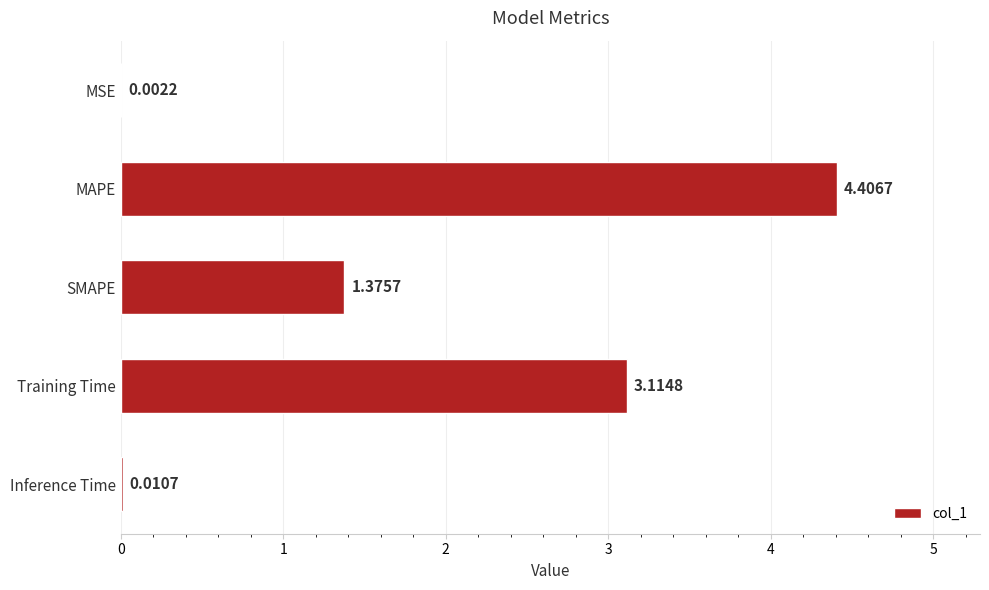

Between MAPE and MSE, which is larger?

MAPE